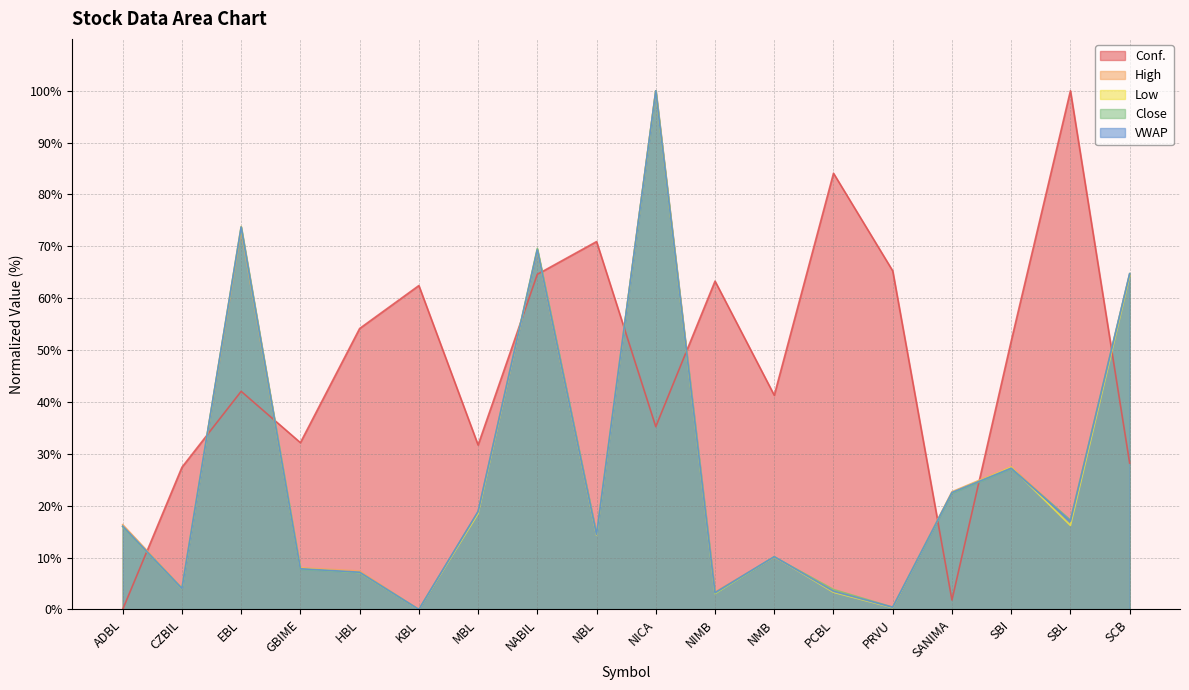

Where is the first local minimum for High?

CZBIL